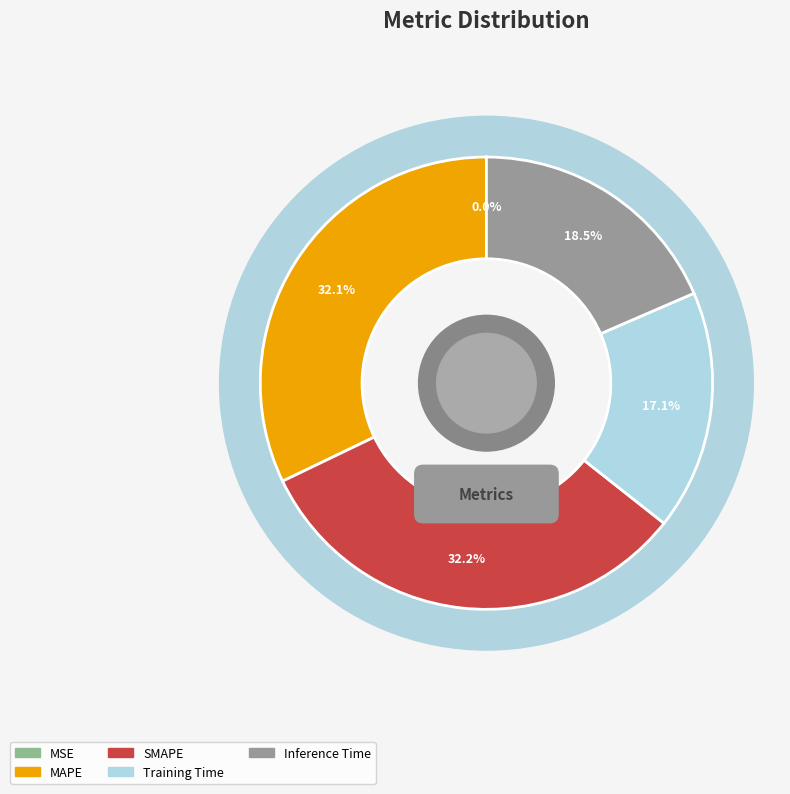

What is the total percentage of Training Time and Inference Time?

35.6%